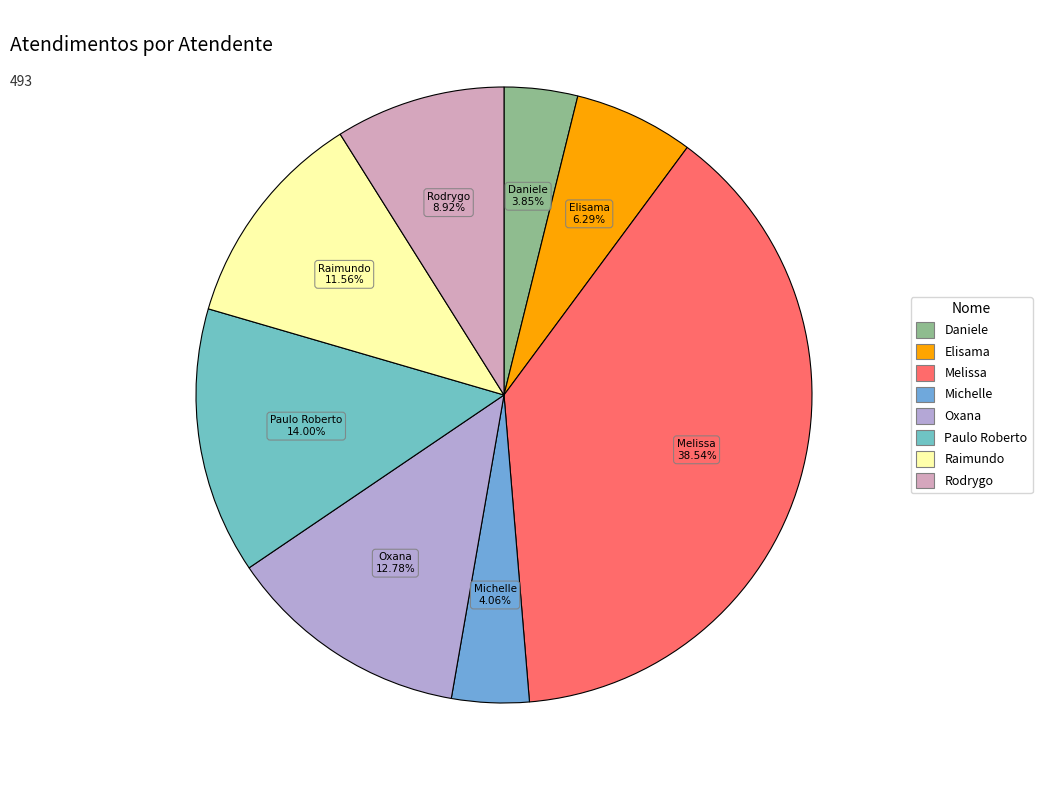

Which slice is the largest?

Melissa